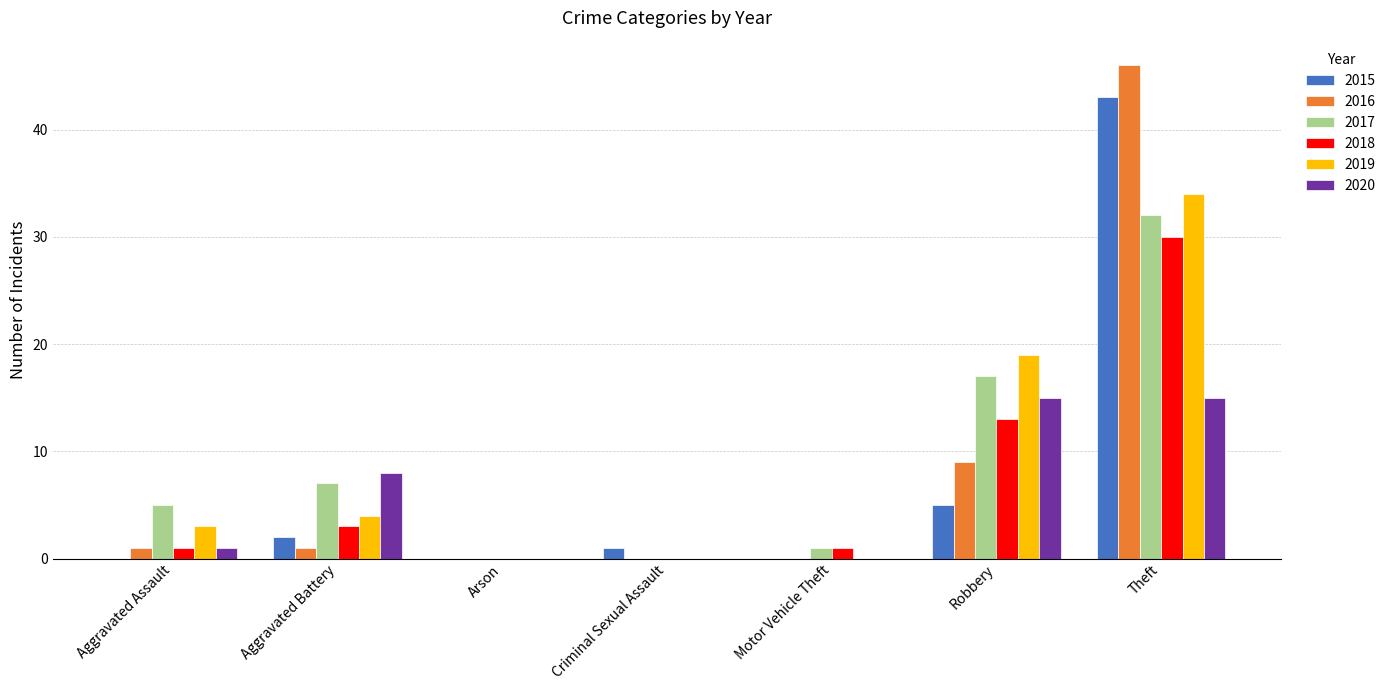

At which category does the chart reach its peak across all series?

Theft